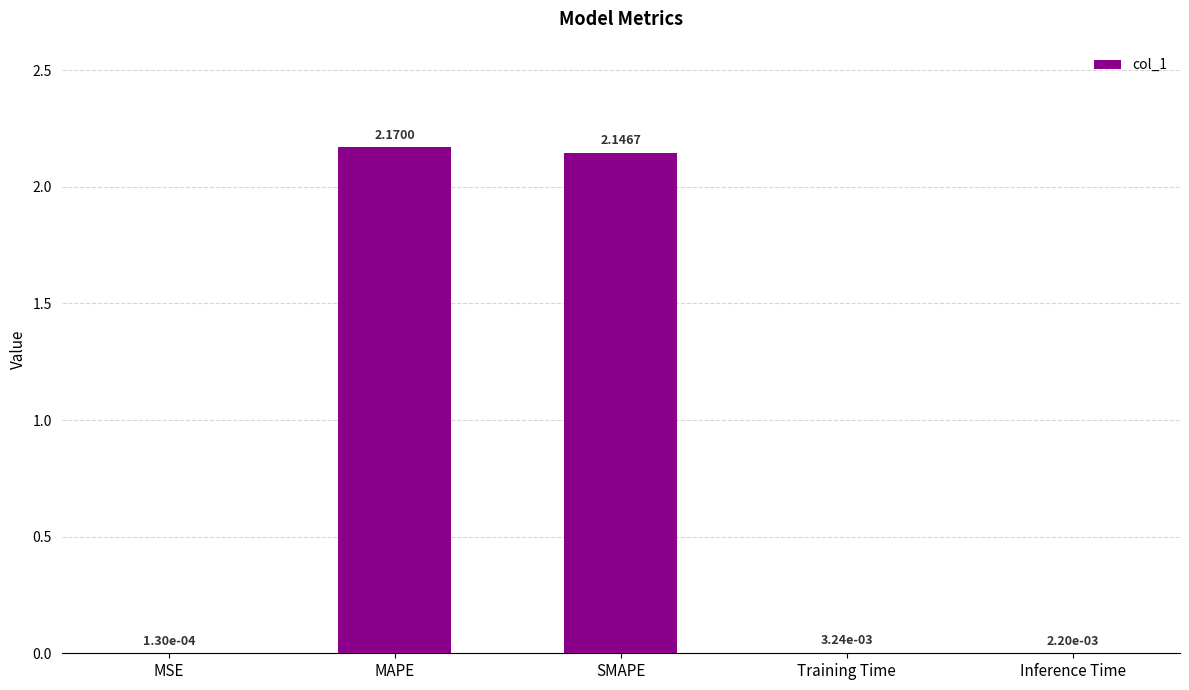

What is the change in value from MSE to SMAPE?

+2.1